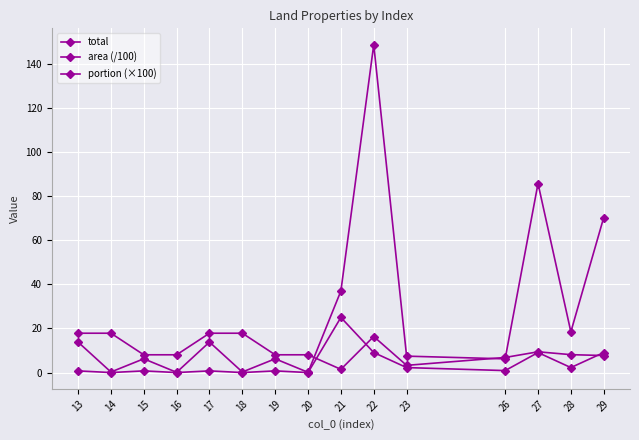

Reading left to right, extract all data points from this chart.

total: 13.8	0.3	6.3	0.1	13.8	0.3	6.3	0.1	37.0	148.6	7.5	6.2	85.7	18.5	70.3
area (/100): 17.9	17.9	8.1	8.1	17.9	17.9	8.1	8.1	1.5	16.4	3.3	6.9	9.4	8.1	7.7
portion (×100): 0.8	0.0	0.8	0.0	0.8	0.0	0.8	0.0	25.0	9.1	2.3	0.9	9.1	2.3	9.1